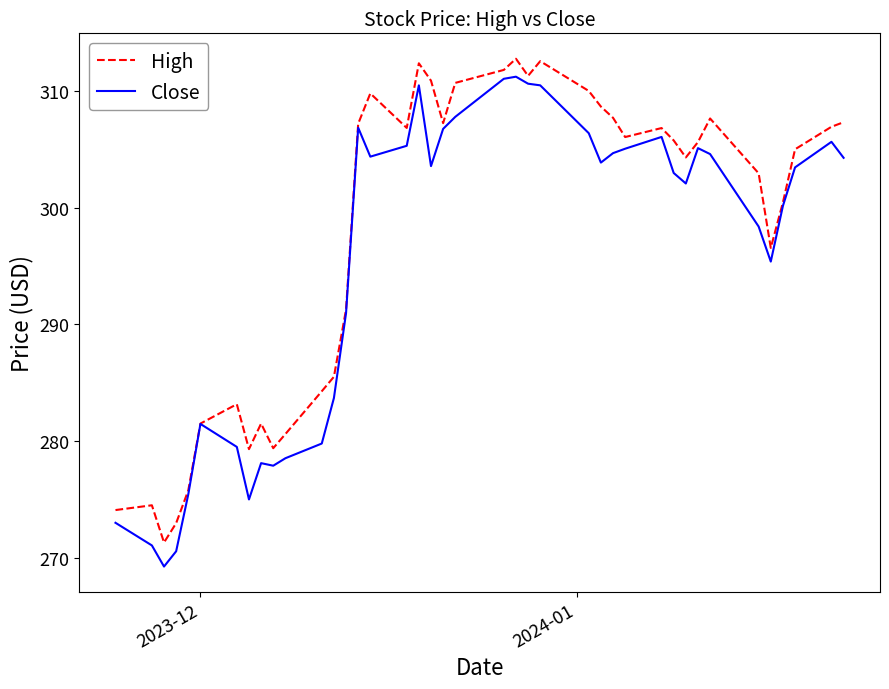

Which series has the largest total across all categories?

High